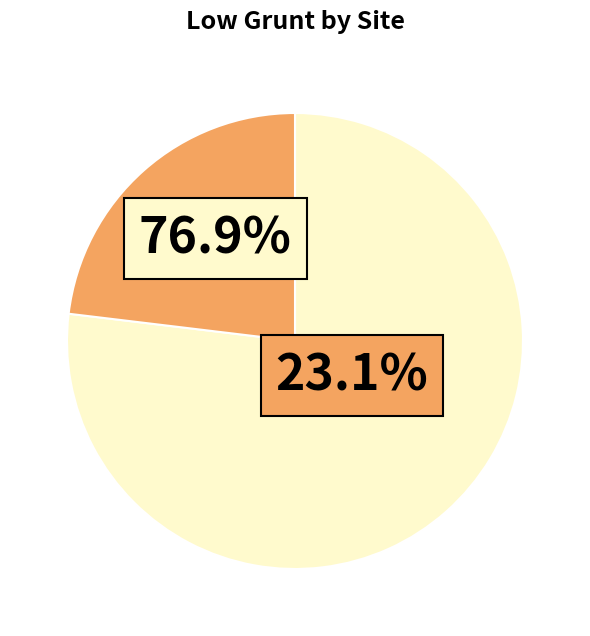

Which category has the smallest portion of the pie?

kintyre